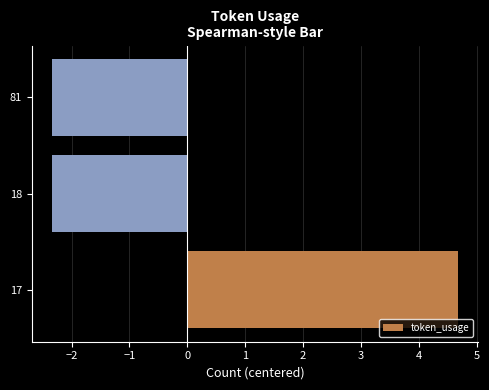

What is the greatest value displayed?

4.7